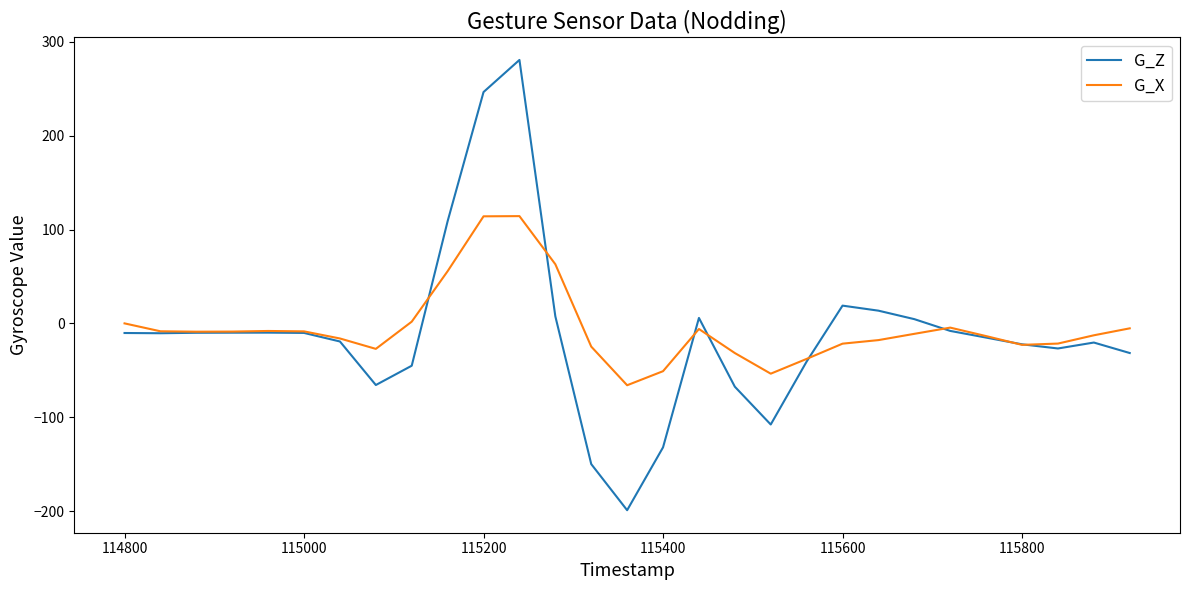

How many categories are shown in the chart?

29